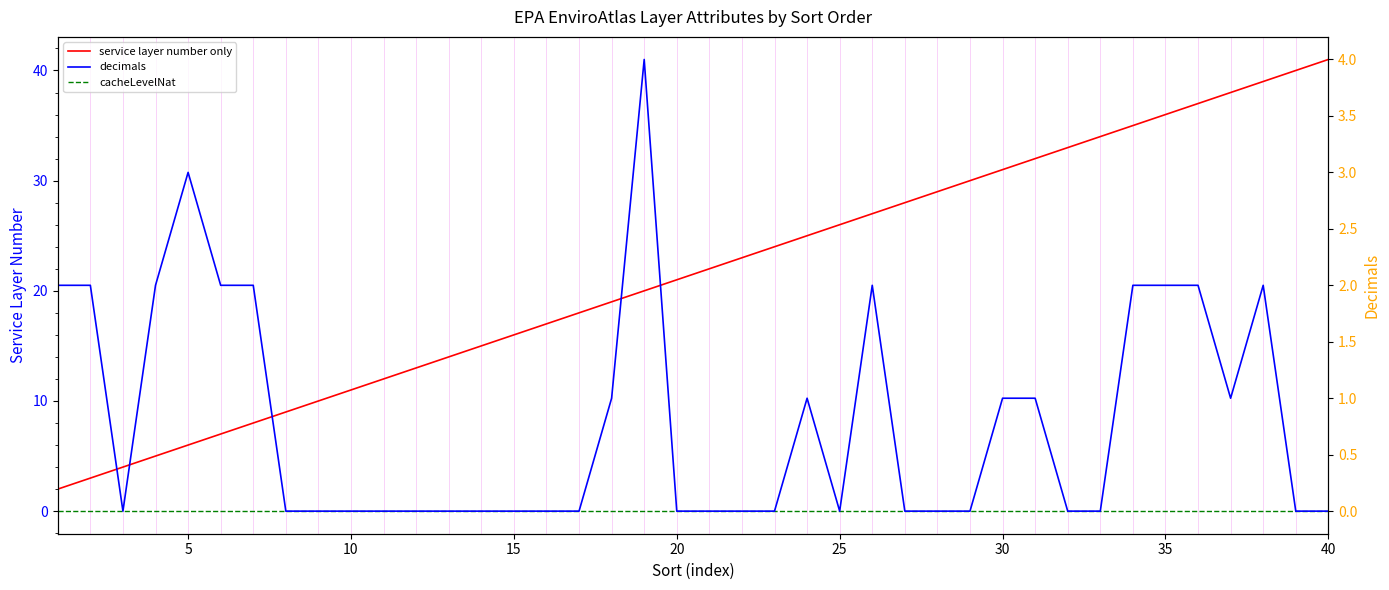

True or false: cacheLevelNat and decimals intersect in this chart.

False